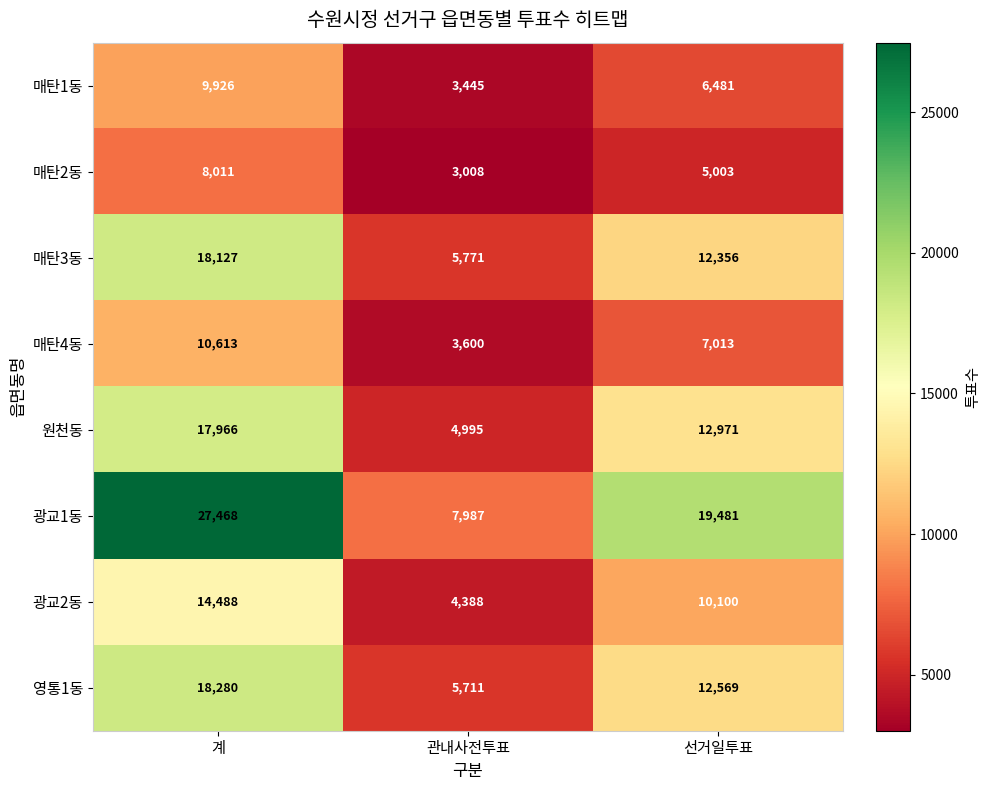

Which series has the largest total across all categories?

광교1동